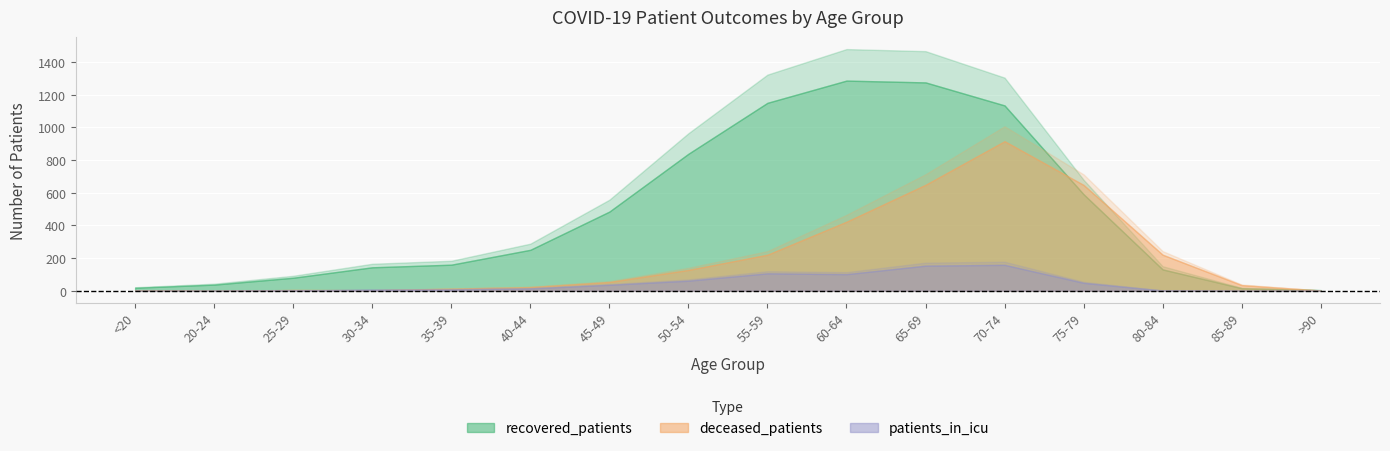

Which has a higher value, 75-79 or >90?

75-79